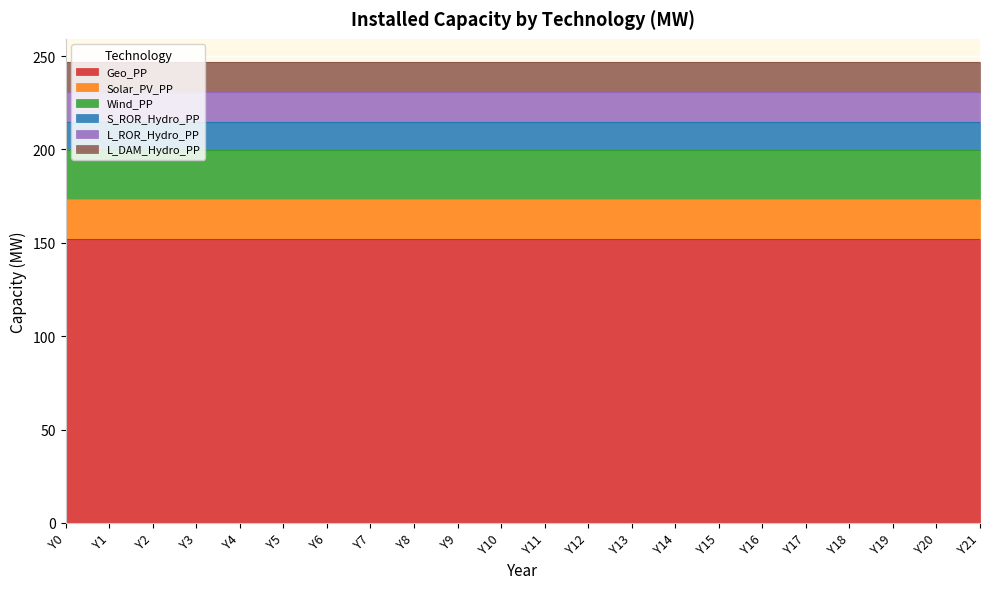

True or false: S_ROR_Hydro_PP has a value of 15.3 at Y12.

True